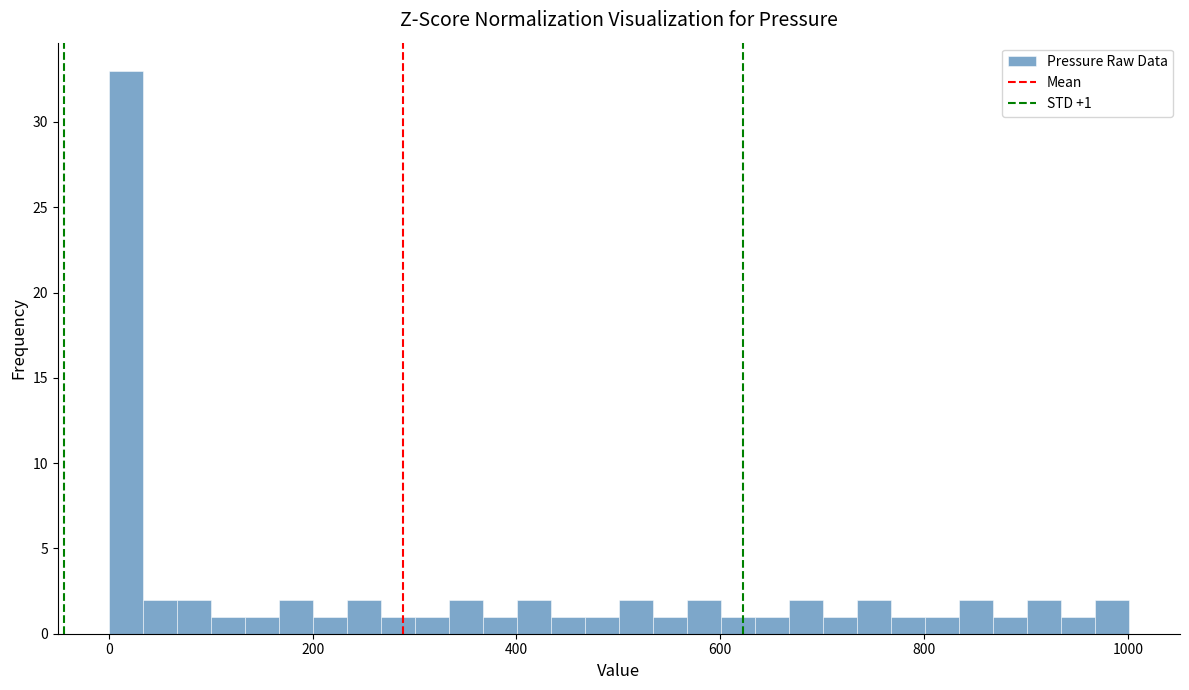

Around what value on the x-axis is the tallest bar? Give the approximate position of its centre, as read against the axis.

20